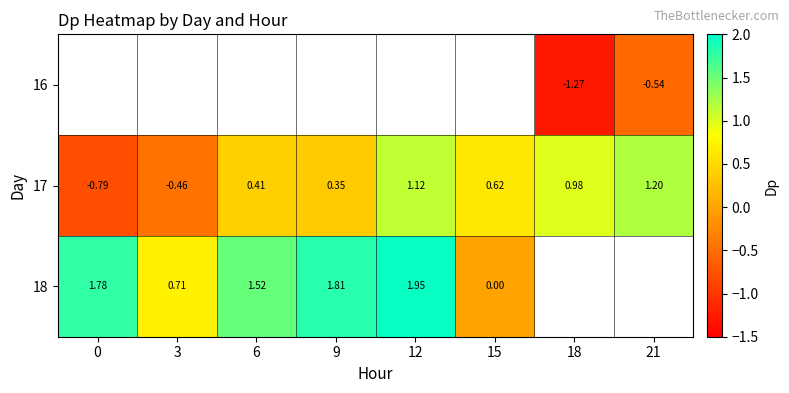

How many values in 17 are below zero?

2